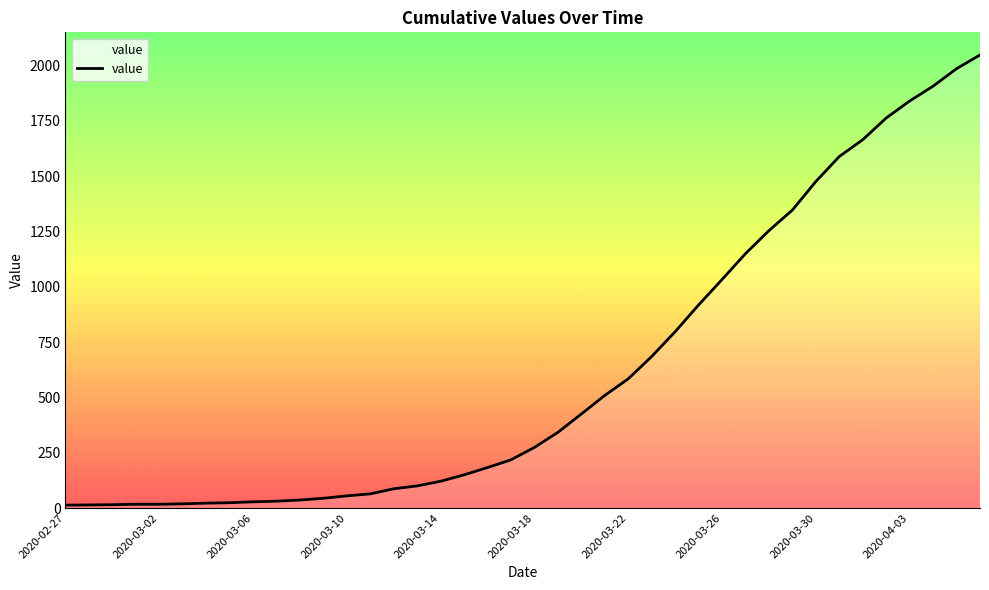

What is the maximum value shown in the chart?

2048